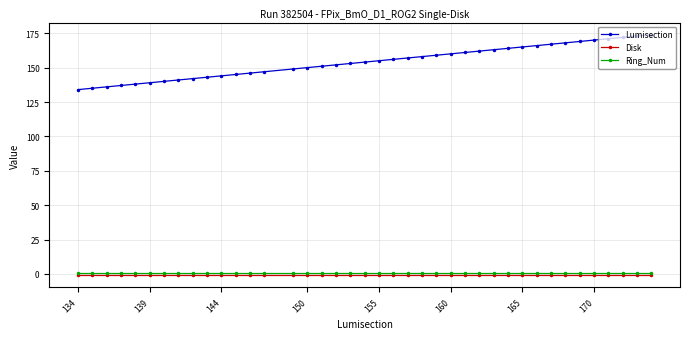

Which series has the largest total across all categories?

Lumisection